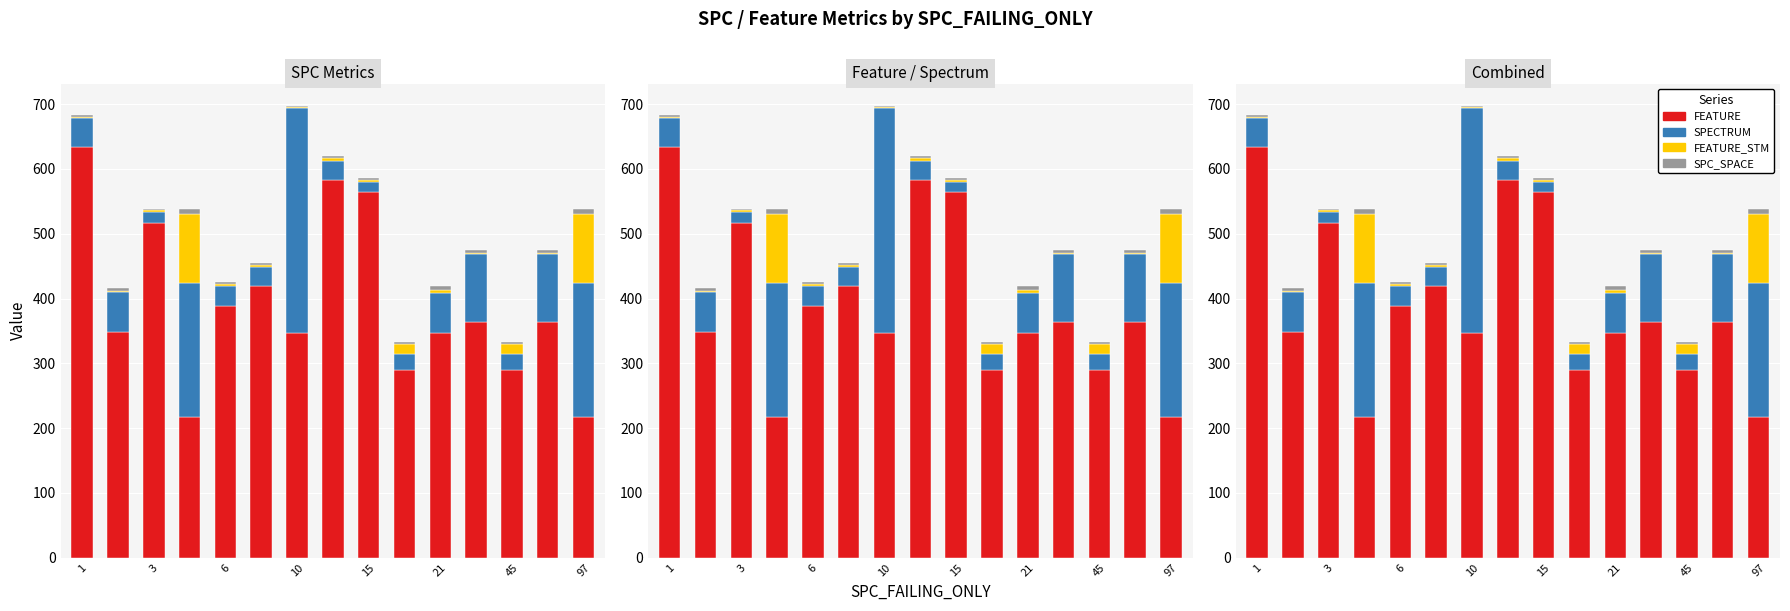

The FEATURE_STM series shows 26 at 15. True or false?

False